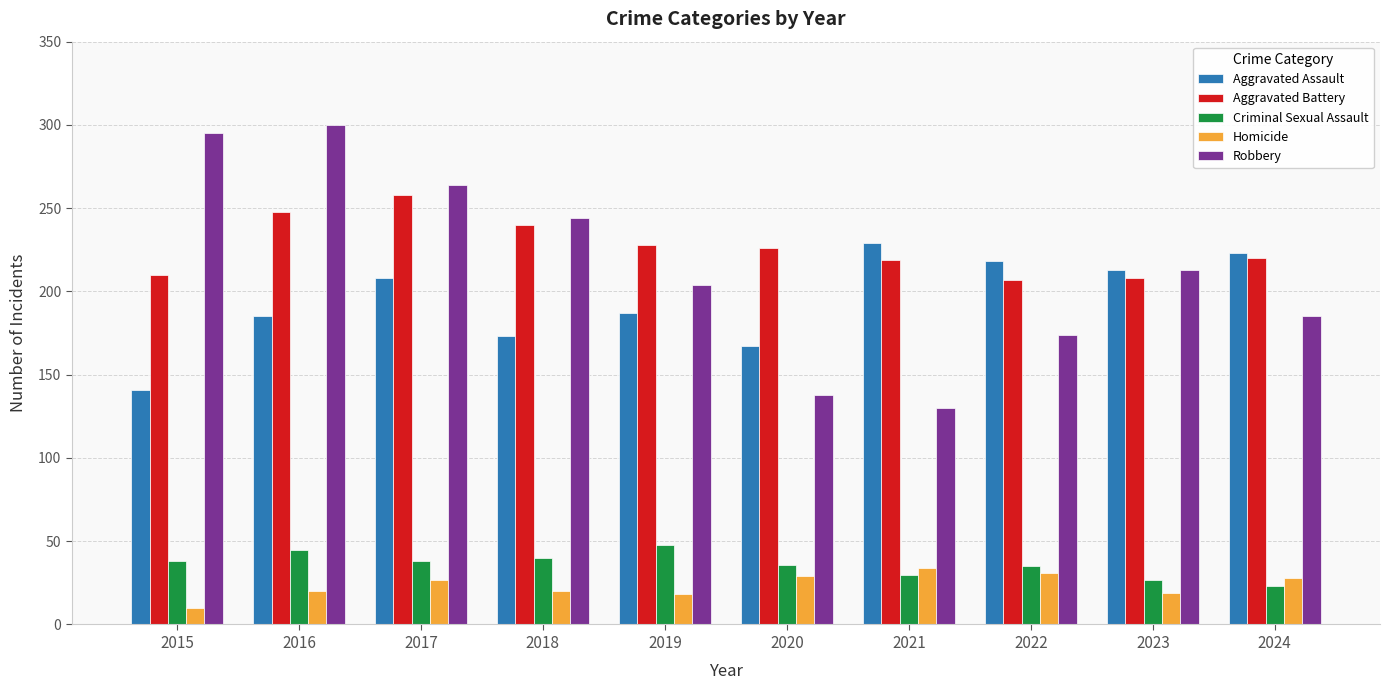

What is the sum of all Robbery values?

2147